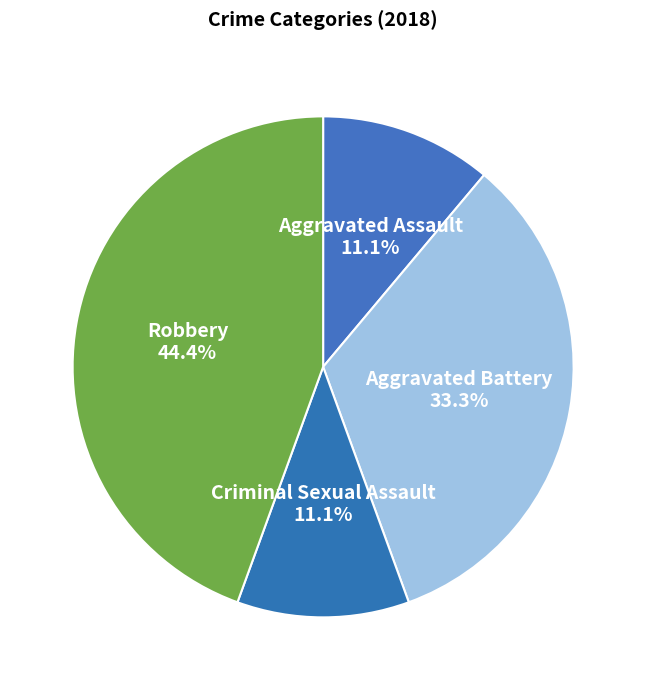

To the nearest percent, what is the average slice percentage?

25%